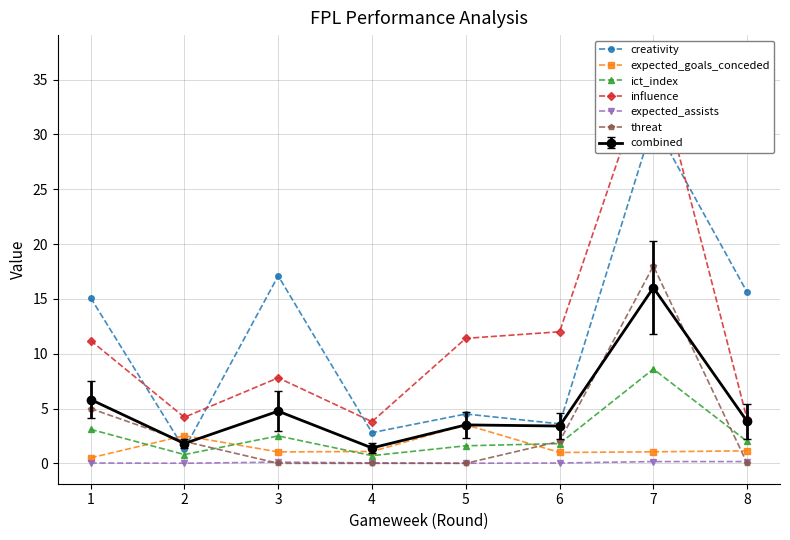

In influence, how many points are lower than both neighbors (excluding endpoints)?

2